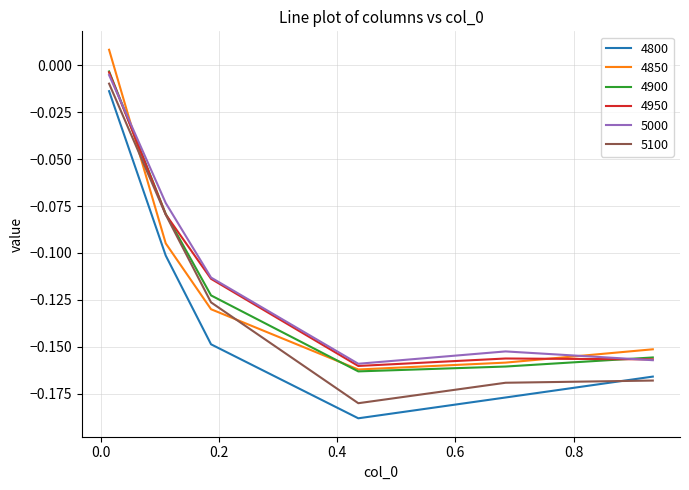

True or false: 4800 and 4950 cross at least once.

False